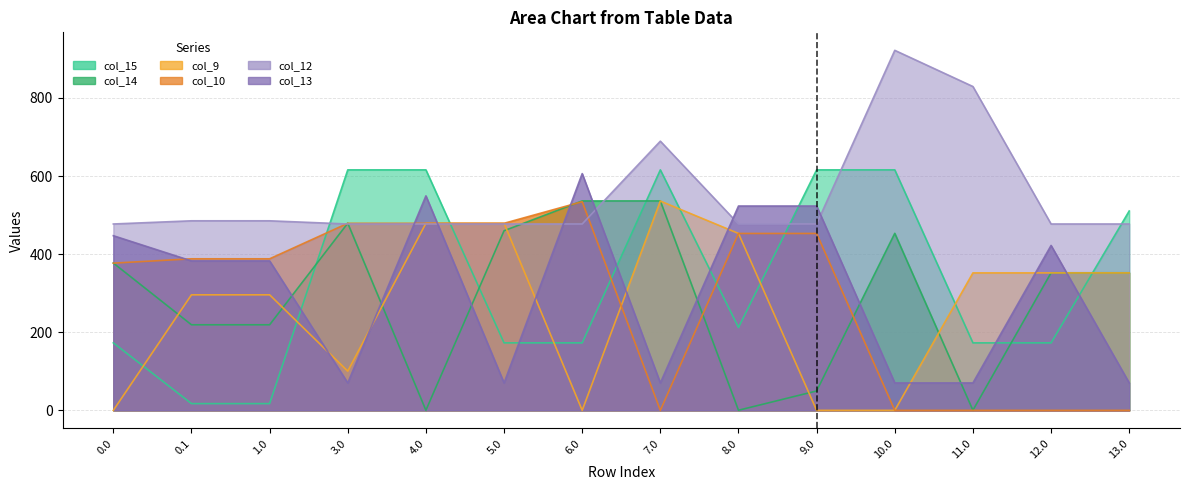

What is the label of the 5th point from the left?

4.0